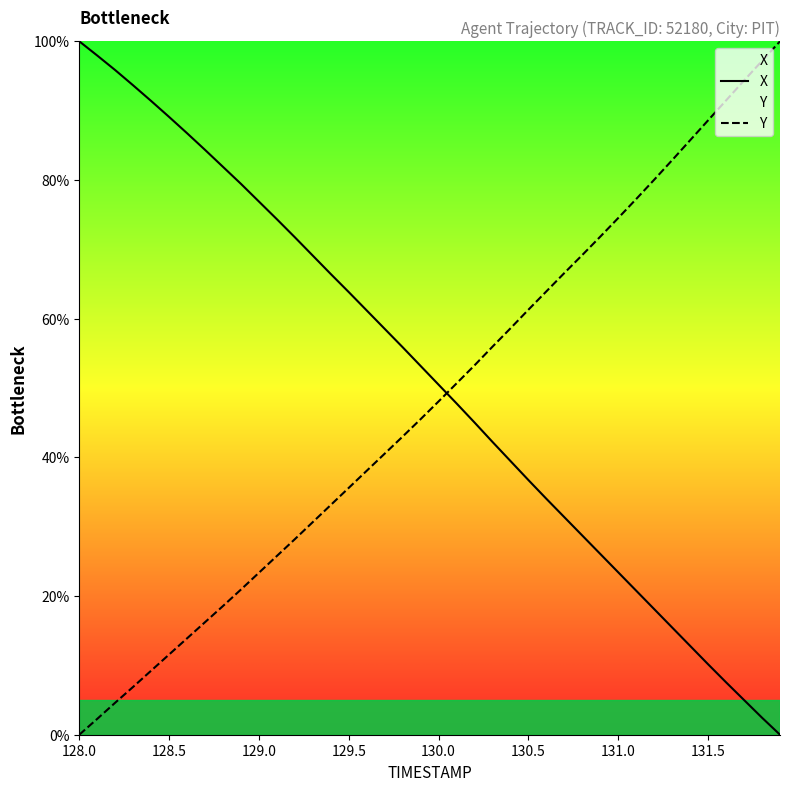

What is the difference between the maximum and minimum values in the X series?

100.0